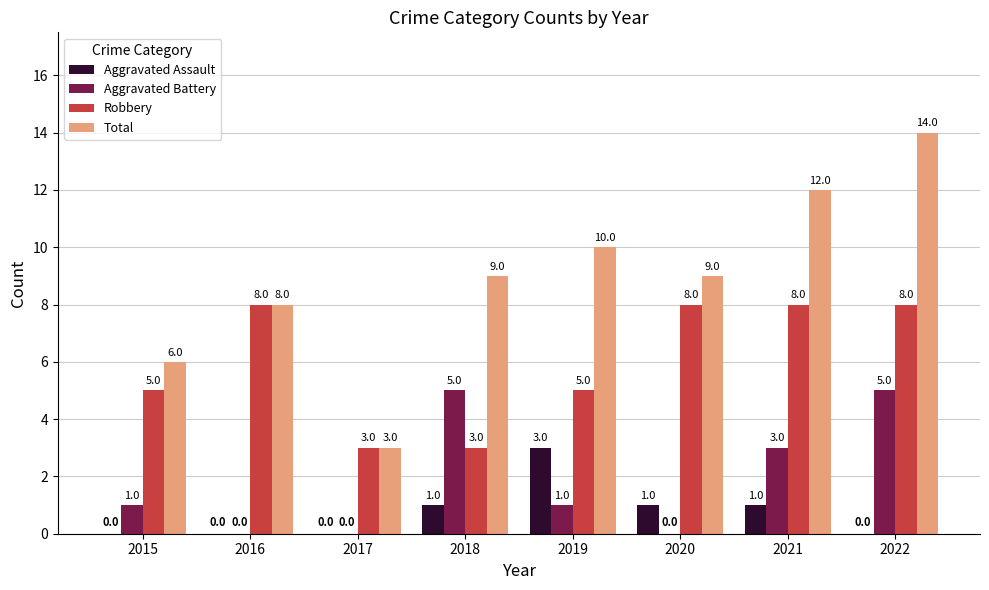

True or false: Aggravated Assault has a value of 3 at 2019.

True